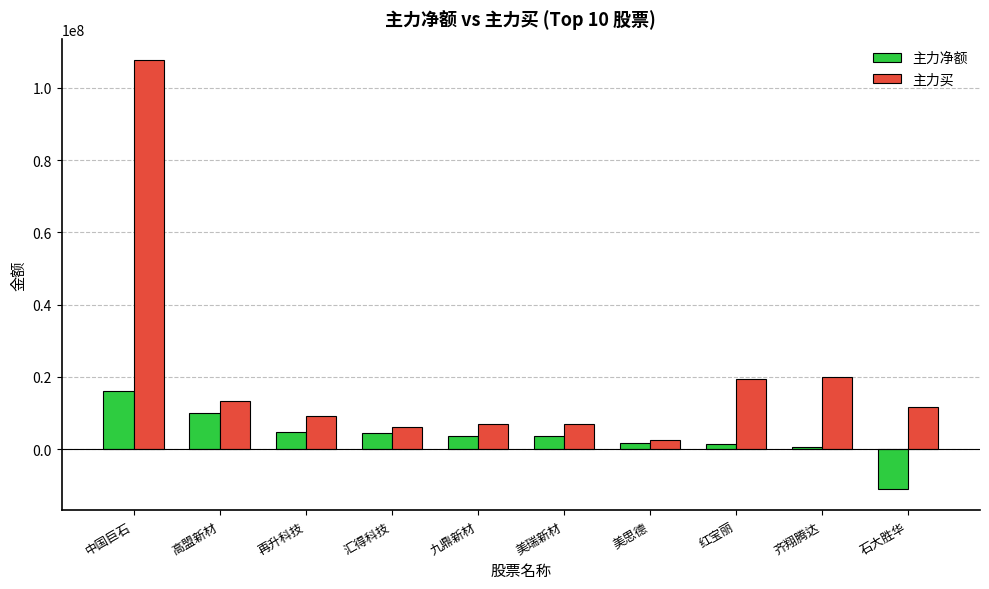

What value does the 主力净额 series have at 齐翔腾达, to the nearest 100?

531000